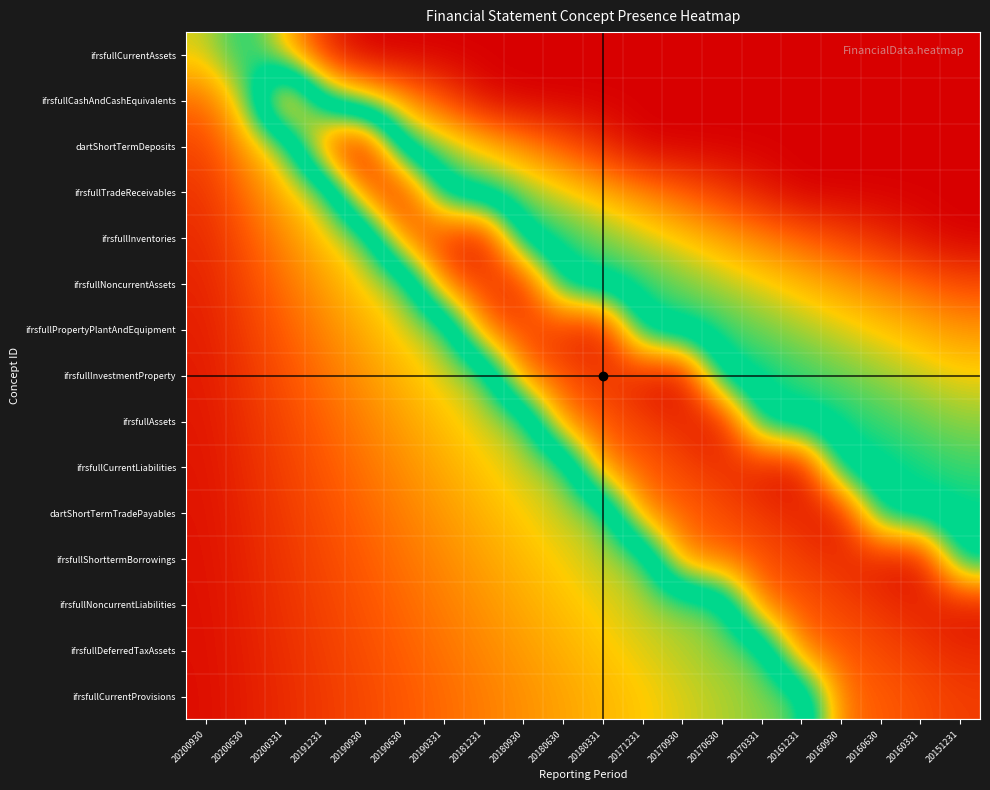

Reading left to right, what are all the values shown in this chart?

ifrsfullCurrentAssets: 20200930=0.3	20200630=0.5	20200331=0.3	20191231=0.1	20190930=0.0	20190630=0.0	20190331=0.0	20181231=0.0	20180930=0.0	20180630=0.0	20180331=0.0	20171231=0.0	20170930=0.0	20170630=0.0	20170331=0.0	20161231=0.0	20160930=0.0	20160630=0.0	20160331=0.0	20151231=0.0
ifrsfullCashAndCashEquivalents: 20200930=0.2	20200630=0.3	20200331=0.9	20191231=0.4	20190930=0.3	20190630=0.2	20190331=0.1	20181231=0.0	20180930=0.0	20180630=0.0	20180331=0.0	20171231=0.0	20170930=0.0	20170630=0.0	20170331=0.0	20161231=0.0	20160930=0.0	20160630=0.0	20160331=0.0	20151231=0.0
dartShortTermDeposits: 20200930=0.1	20200630=0.2	20200331=0.4	20191231=0.9	20190930=1.0	20190630=0.4	20190331=0.4	20181231=0.3	20180930=0.2	20180630=0.1	20180331=0.1	20171231=0.0	20170930=0.0	20170630=0.0	20170331=0.0	20161231=0.0	20160930=0.0	20160630=0.0	20160331=0.0	20151231=0.0
ifrsfullTradeReceivables: 20200930=0.1	20200630=0.2	20200331=0.3	20191231=0.4	20190930=0.9	20190630=0.9	20190331=0.5	20181231=0.4	20180930=0.4	20180630=0.3	20180331=0.3	20171231=0.2	20170930=0.2	20170630=0.1	20170331=0.0	20161231=0.0	20160930=0.0	20160630=0.0	20160331=0.0	20151231=0.0
ifrsfullInventories: 20200930=0.1	20200630=0.1	20200331=0.2	20191231=0.3	20190930=0.4	20190630=0.8	20190331=0.9	20181231=1.0	20180930=0.5	20180630=0.4	20180331=0.4	20171231=0.3	20170930=0.3	20170630=0.2	20170331=0.2	20161231=0.2	20160930=0.1	20160630=0.1	20160331=0.0	20151231=0.0
ifrsfullNoncurrentAssets: 20200930=0.1	20200630=0.1	20200331=0.2	20191231=0.2	20190930=0.3	20190630=0.4	20190331=0.8	20181231=0.9	20180930=0.9	20180630=0.5	20180331=0.5	20171231=0.4	20170930=0.4	20170630=0.3	20170331=0.3	20161231=0.3	20160930=0.2	20160630=0.2	20160331=0.2	20151231=0.1
ifrsfullPropertyPlantAndEquipment: 20200930=0.1	20200630=0.1	20200331=0.2	20191231=0.2	20190930=0.3	20190630=0.3	20190331=0.4	20181231=0.8	20180930=0.9	20180630=0.9	20180331=1.0	20171231=0.5	20170930=0.5	20170630=0.4	20170331=0.4	20161231=0.4	20160930=0.3	20160630=0.3	20160331=0.3	20151231=0.2
ifrsfullInvestmentProperty: 20200930=0.0	20200630=0.1	20200331=0.1	20191231=0.2	20190930=0.2	20190630=0.3	20190331=0.3	20181231=0.4	20180930=0.8	20180630=0.9	20180331=0.9	20171231=1.0	20170930=1.0	20170630=0.5	20170331=0.4	20161231=0.4	20160930=0.4	20160630=0.4	20160331=0.3	20151231=0.3
ifrsfullAssets: 20200930=0.0	20200630=0.1	20200331=0.1	20191231=0.2	20190930=0.2	20190630=0.2	20190331=0.3	20181231=0.3	20180930=0.4	20180630=0.8	20180331=0.9	20171231=0.9	20170930=0.9	20170630=1.0	20170331=0.5	20161231=0.5	20160930=0.4	20160630=0.4	20160331=0.4	20151231=0.4
ifrsfullCurrentLiabilities: 20200930=0.0	20200630=0.1	20200331=0.1	20191231=0.1	20190930=0.2	20190630=0.2	20190331=0.3	20181231=0.3	20180930=0.3	20180630=0.4	20180331=0.8	20171231=0.8	20170930=0.9	20170630=0.9	20170331=1.0	20161231=1.0	20160930=0.5	20160630=0.5	20160331=0.4	20151231=0.4
dartShortTermTradePayables: 20200930=0.0	20200630=0.1	20200331=0.1	20191231=0.1	20190930=0.2	20190630=0.2	20190331=0.2	20181231=0.3	20180930=0.3	20180630=0.3	20180331=0.4	20171231=0.8	20170930=0.8	20170630=0.9	20170331=0.9	20161231=0.9	20160930=1.0	20160630=0.5	20160331=0.5	20151231=0.5
ifrsfullShorttermBorrowings: 20200930=0.0	20200630=0.1	20200331=0.1	20191231=0.1	20190930=0.2	20190630=0.2	20190331=0.2	20181231=0.2	20180930=0.3	20180630=0.3	20180331=0.3	20171231=0.4	20170930=0.8	20170630=0.8	20170331=0.9	20161231=0.9	20160930=0.9	20160630=1.0	20160331=1.0	20151231=0.5
ifrsfullNoncurrentLiabilities: 20200930=0.0	20200630=0.1	20200331=0.1	20191231=0.1	20190930=0.1	20190630=0.2	20190331=0.2	20181231=0.2	20180930=0.3	20180630=0.3	20180331=0.3	20171231=0.3	20170930=0.4	20170630=0.4	20170331=0.8	20161231=0.9	20160930=0.9	20160630=0.9	20160331=0.9	20151231=1.0
ifrsfullDeferredTaxAssets: 20200930=0.0	20200630=0.1	20200331=0.1	20191231=0.1	20190930=0.1	20190630=0.2	20190331=0.2	20181231=0.2	20180930=0.2	20180630=0.3	20180331=0.3	20171231=0.3	20170930=0.3	20170630=0.4	20170331=0.4	20161231=0.8	20160930=0.9	20160630=0.9	20160331=0.9	20151231=0.9
ifrsfullCurrentProvisions: 20200930=0.0	20200630=0.0	20200331=0.1	20191231=0.1	20190930=0.1	20190630=0.1	20190331=0.2	20181231=0.2	20180930=0.2	20180630=0.2	20180331=0.3	20171231=0.3	20170930=0.3	20170630=0.3	20170331=0.4	20161231=0.4	20160930=0.8	20160630=0.8	20160331=0.9	20151231=0.9